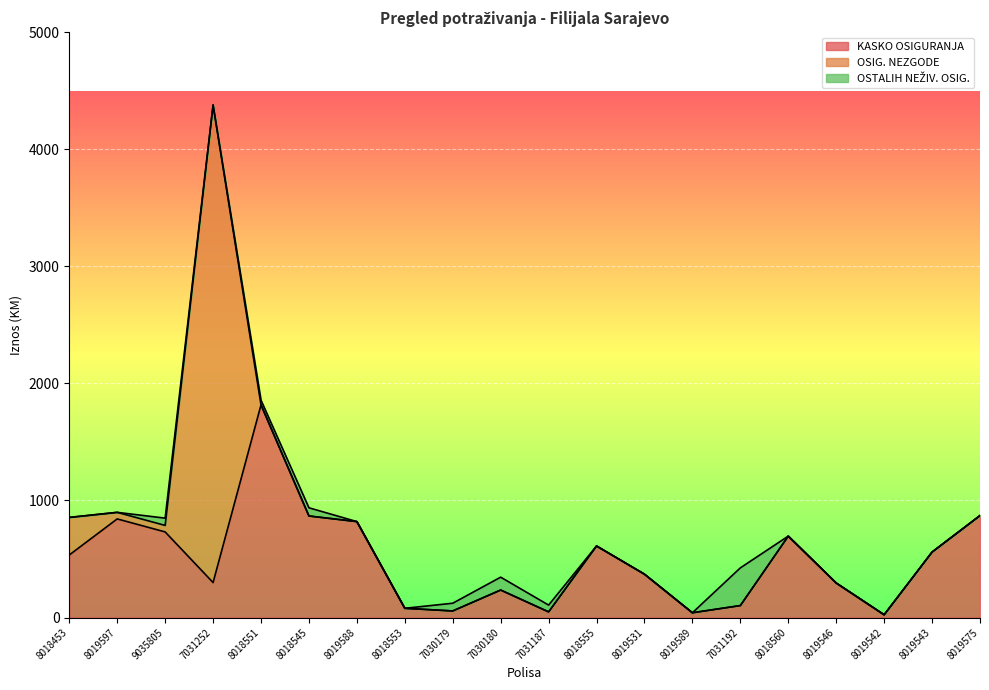

What is the value of the KASKO OSIGURANJA point at the 3rd from the left?

731.0